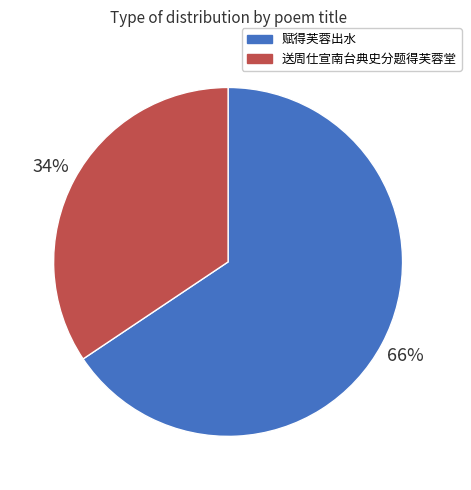

To the nearest percent, what is the average slice percentage?

50%